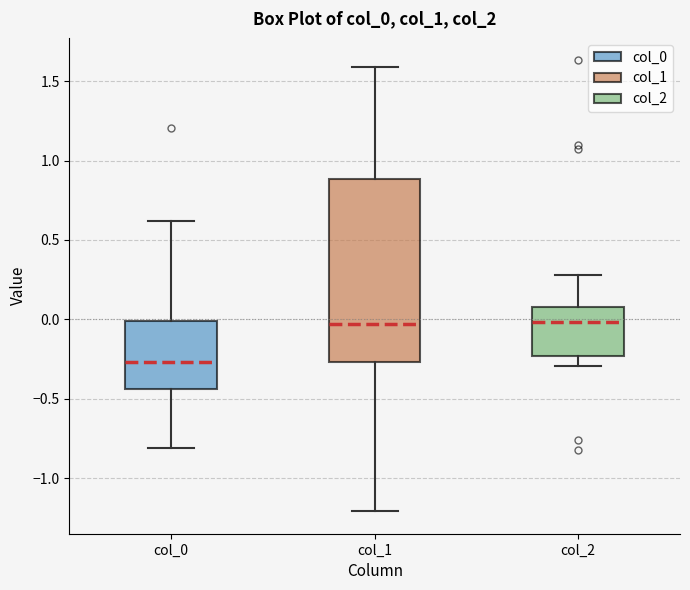

Where is the lower edge of the box for col_2 on the y-axis? The values are not printed on the chart, so give them approximately, as read against the axis.

-0.25